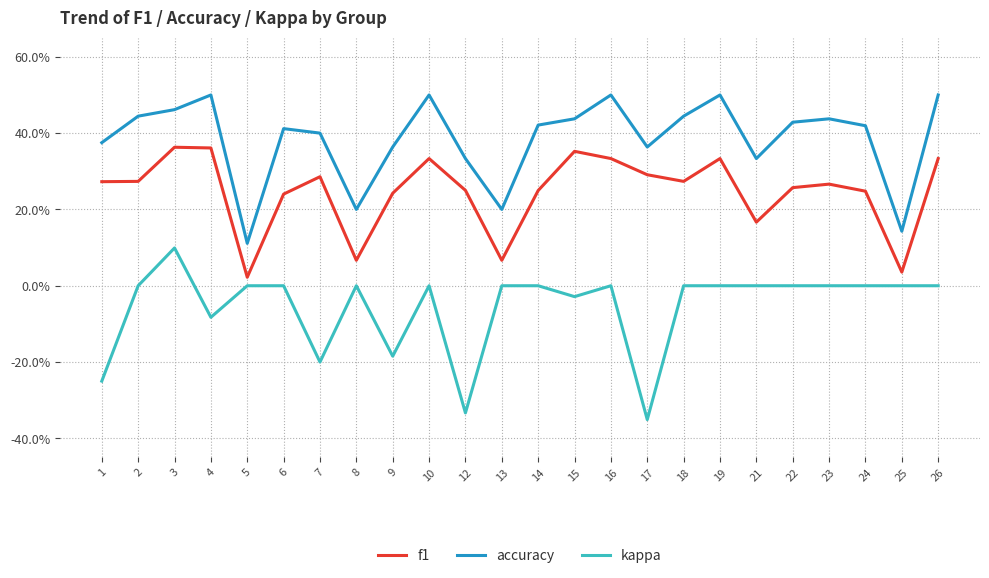

What is the sum of all accuracy values?

9.2